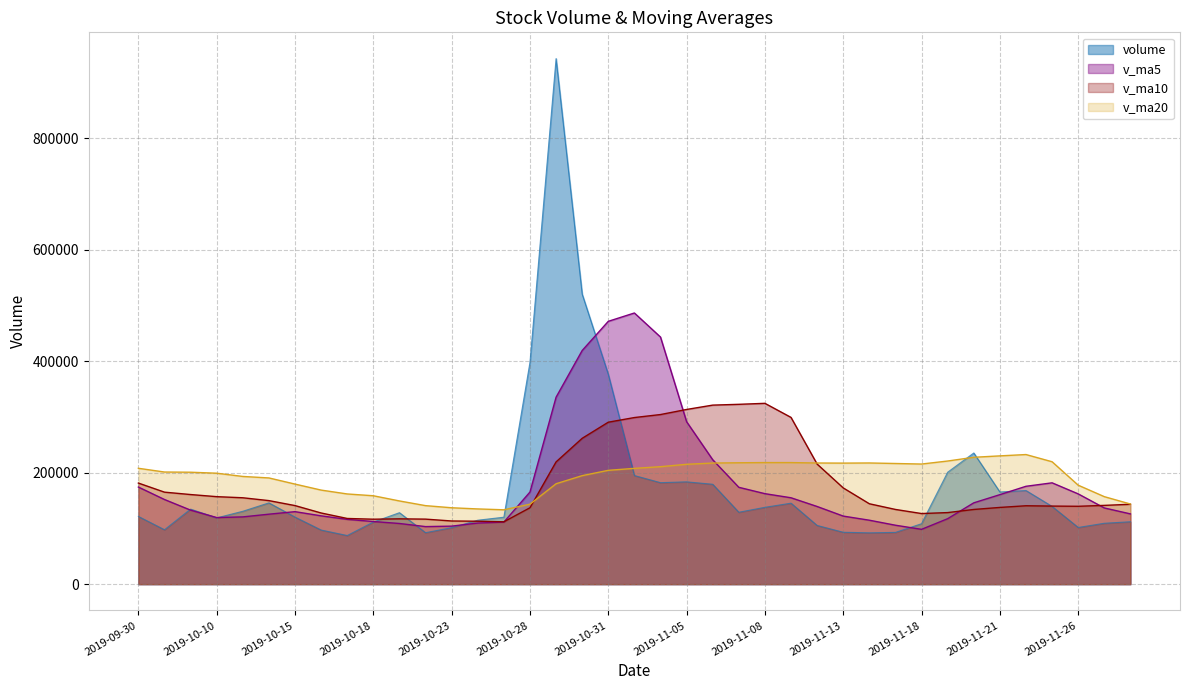

At how many categories does at least one series exceed 294917?

11